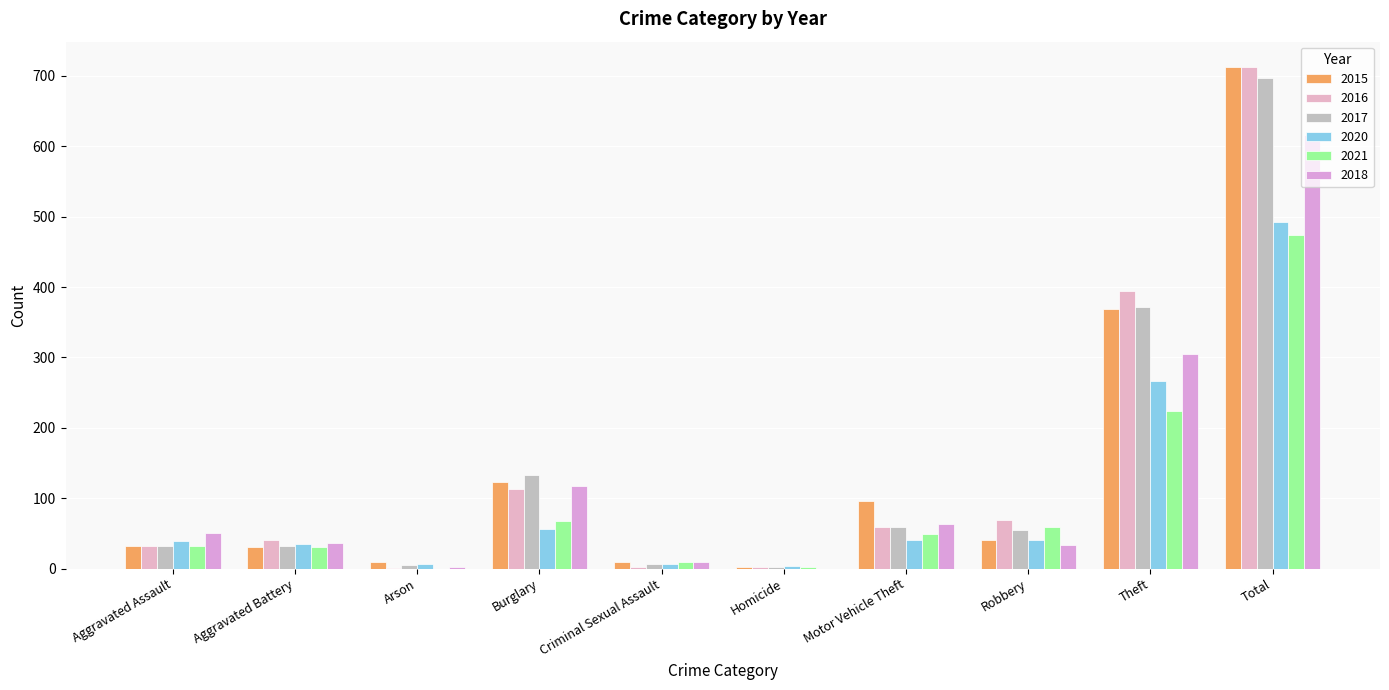

What is the difference between the 2020 values at Homicide and Aggravated Battery?

31